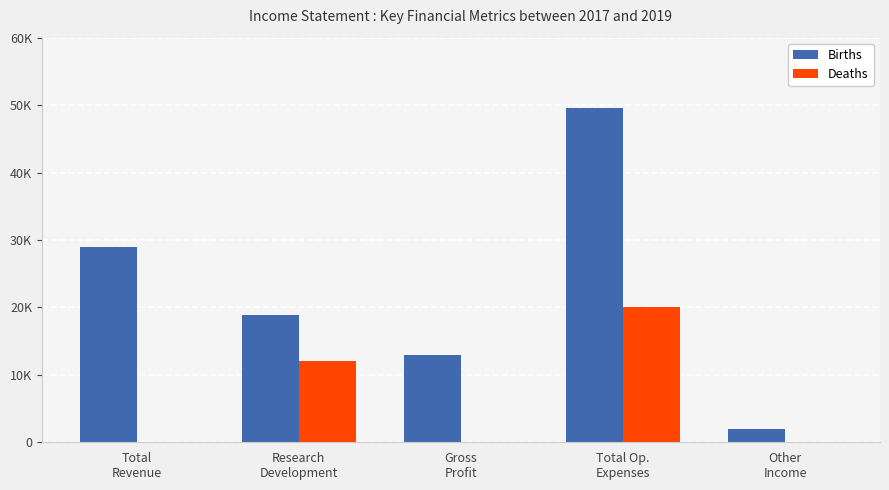

At which category is the sum across all series the highest?

Total Op.
Expenses